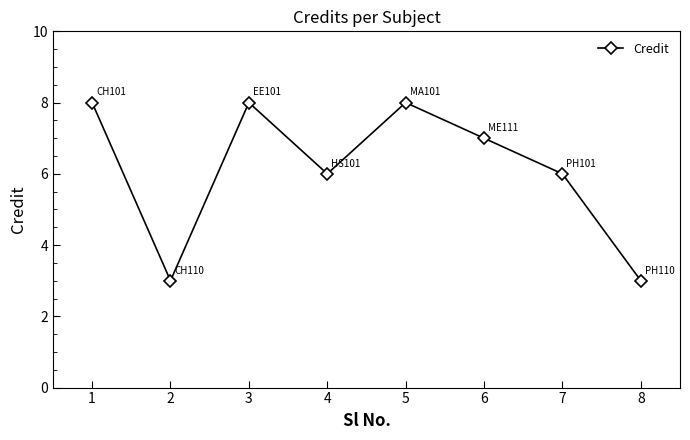

What is the smallest value displayed?

3